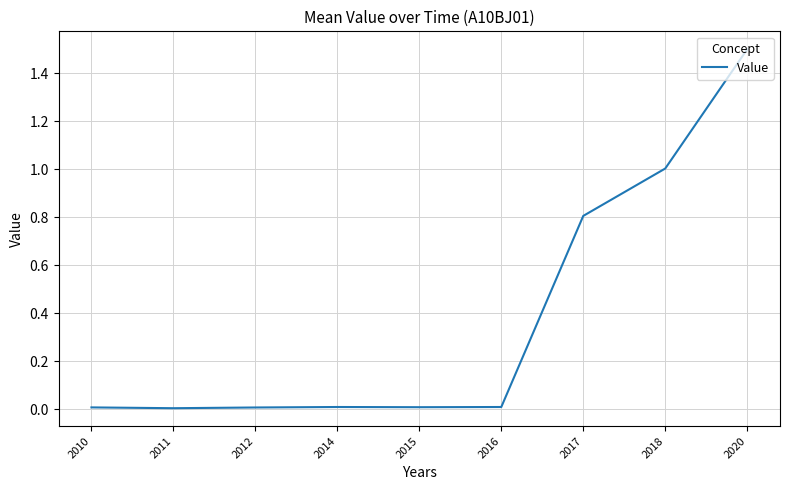

What is the change in value from 2017 to 2018?

+0.2